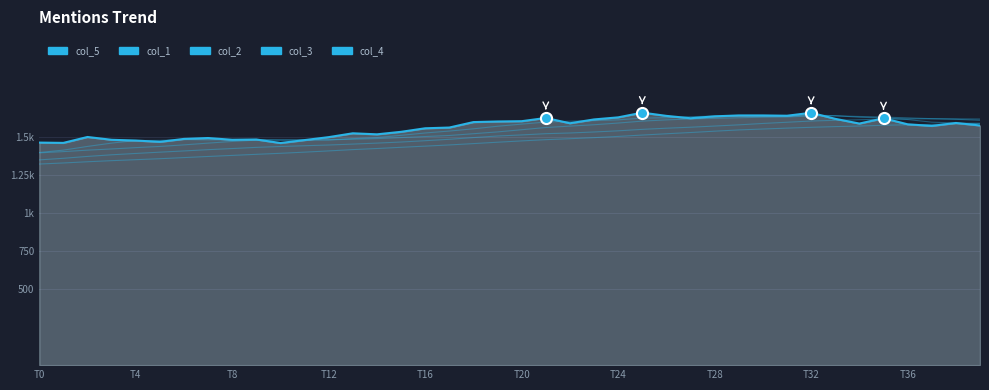

Does the chart display data point markers on the line(s)?

No